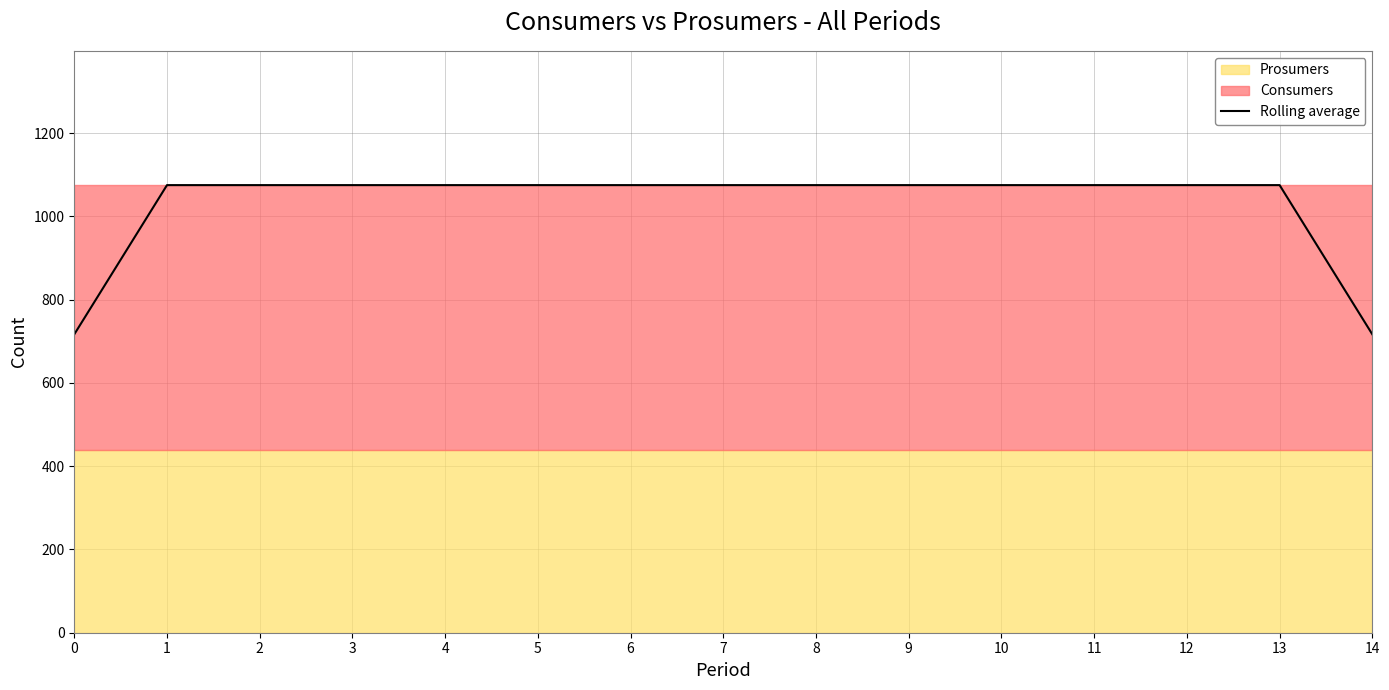

Does the chart display data point markers on the line(s)?

No